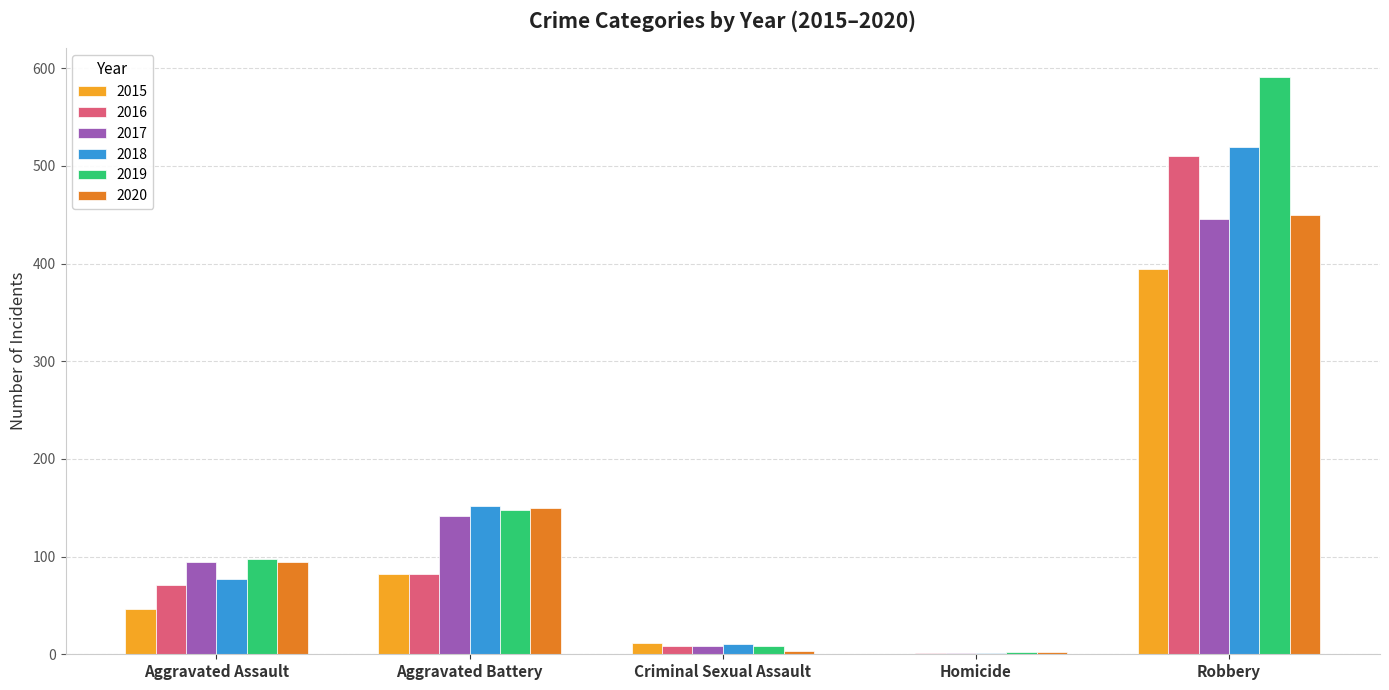

How many categories are shown in the chart?

5